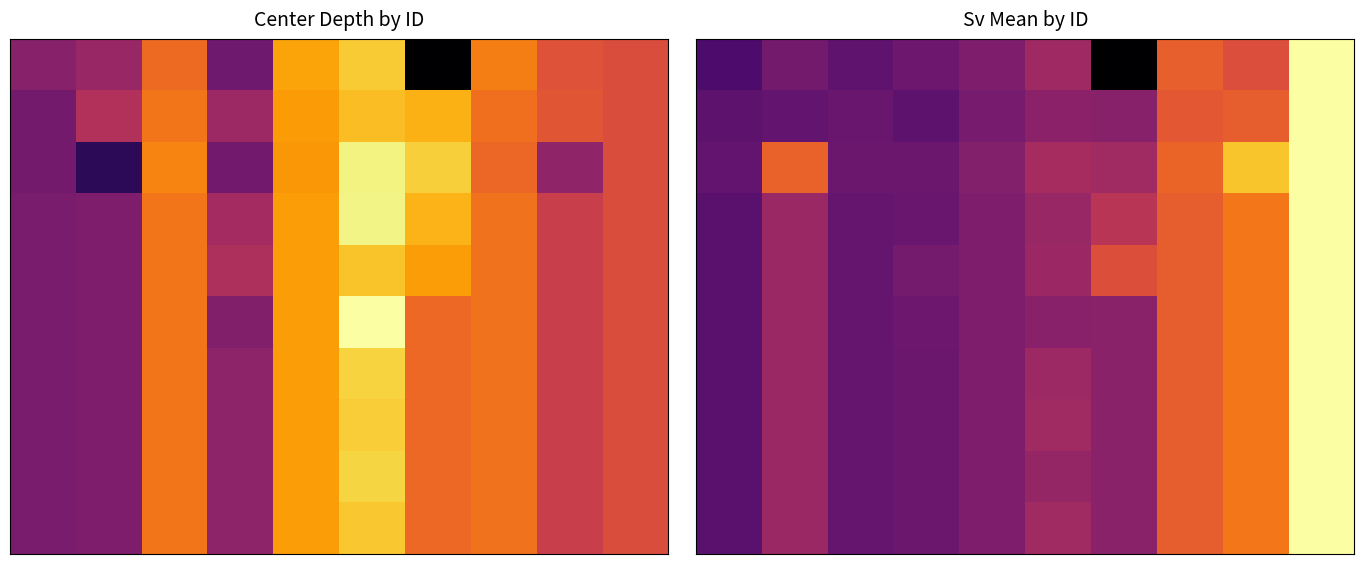

At which category does the chart reach its minimum across all series?

6